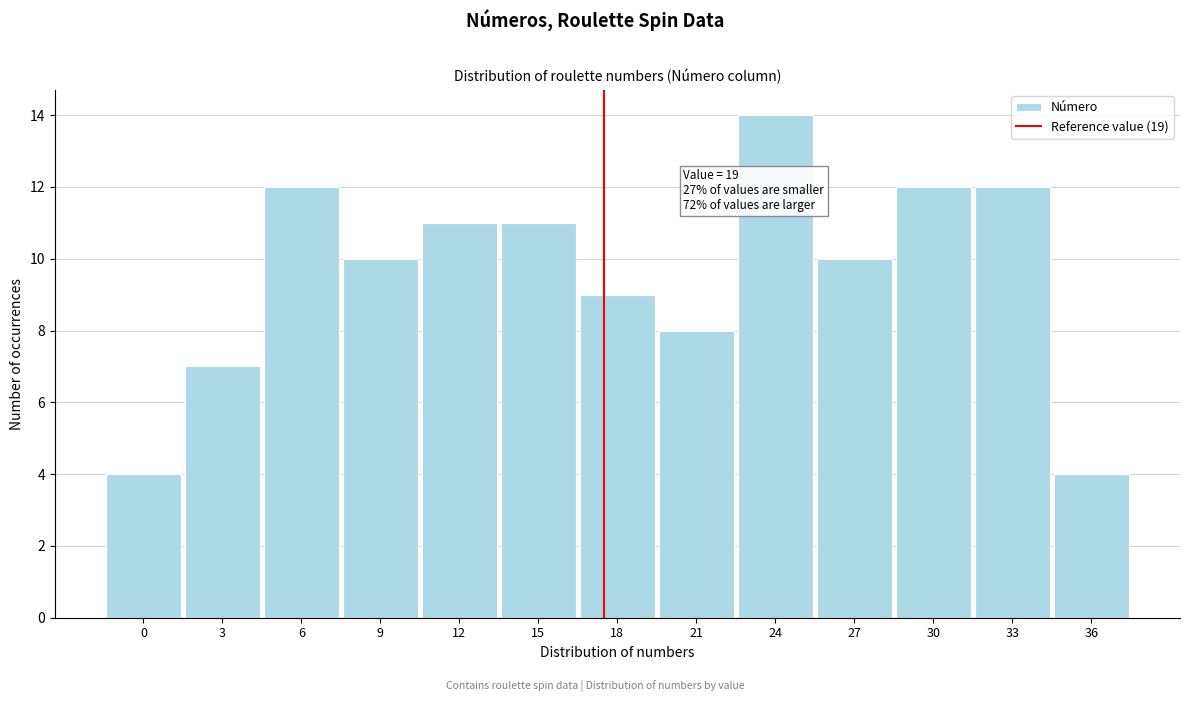

Reading left to right, extract all data points from this chart.

4	7	12	10	11	11	9	8	14	10	12	12	4